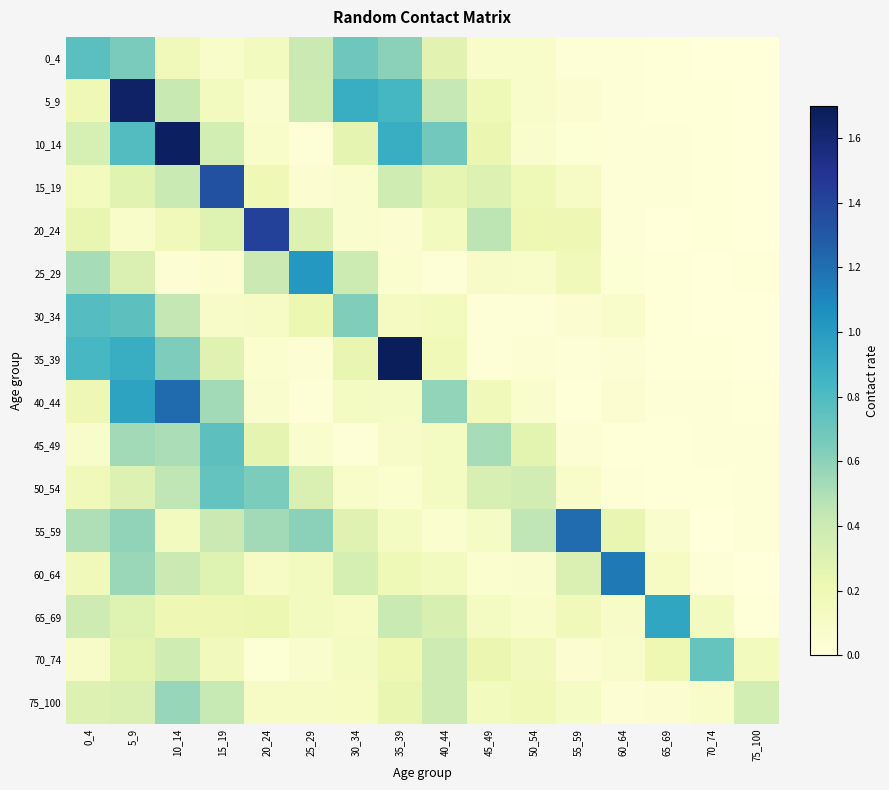

What is the spread (max minus min) of values at 10_14?

1.6